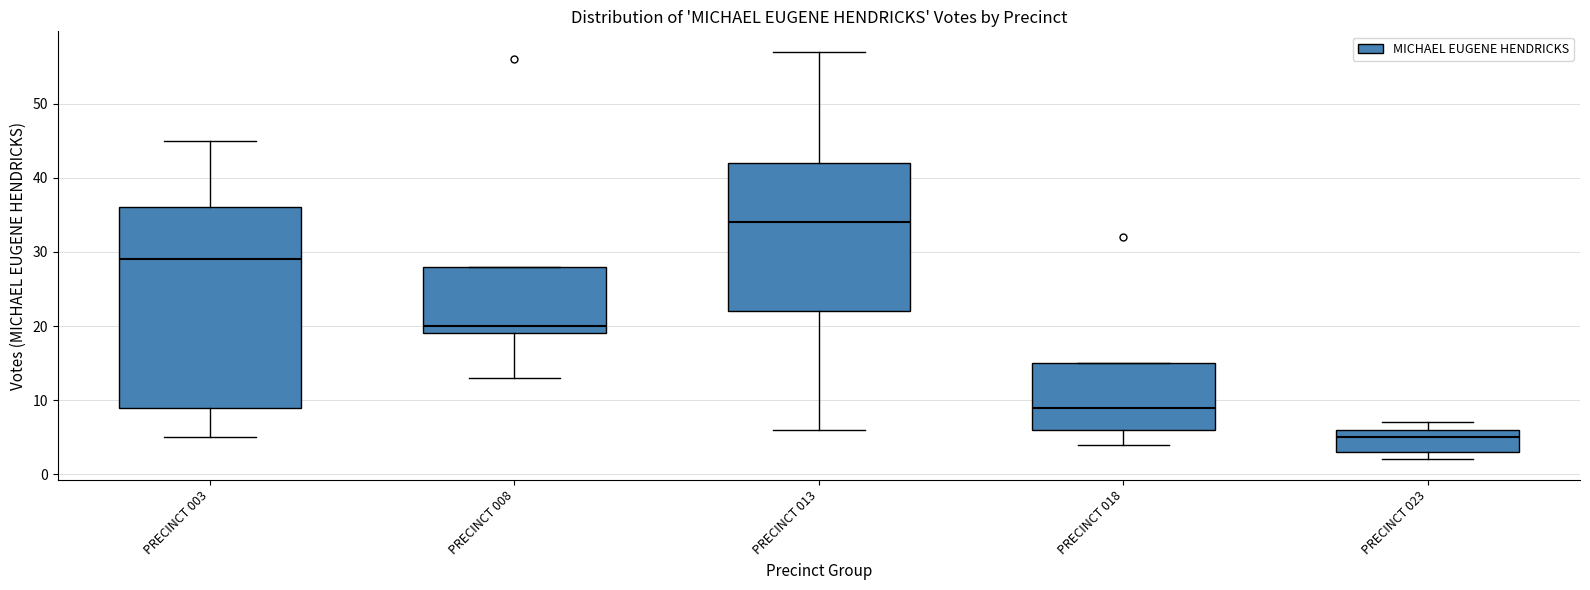

Reading left to right, read every box against the y-axis: the position of its median line, the range the box covers, and the ends of its whiskers. The values are not printed on the chart, so give them approximately, as read against the axis.

PRECINCT 003: median 29, box 9 to 36, whiskers 5 to 45
PRECINCT 008: median 20, box 19 to 28, whiskers 13 to 28
PRECINCT 013: median 34, box 22 to 42, whiskers 6 to 57
PRECINCT 018: median 9, box 6 to 15, whiskers 4 to 15
PRECINCT 023: median 5, box 3 to 6, whiskers 2 to 7